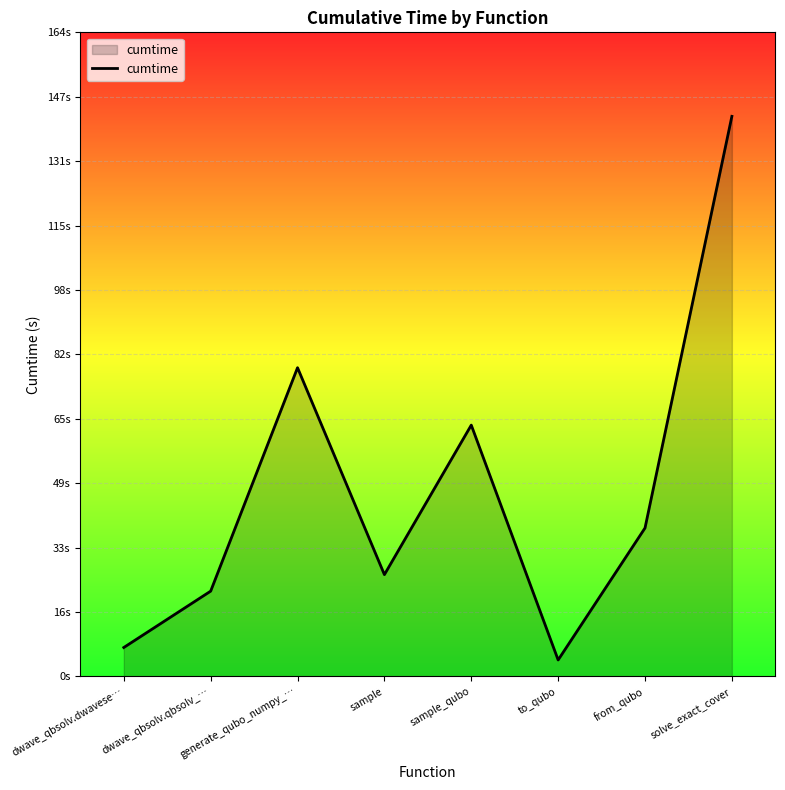

Rank the categories by value from highest to lowest.

solve_exact_cover, generate_qubo_numpy_…, sample_qubo, from_qubo, sample, dwave_qbsolv.qbsolv_…, dwave_qbsolv.dwavese…, to_qubo